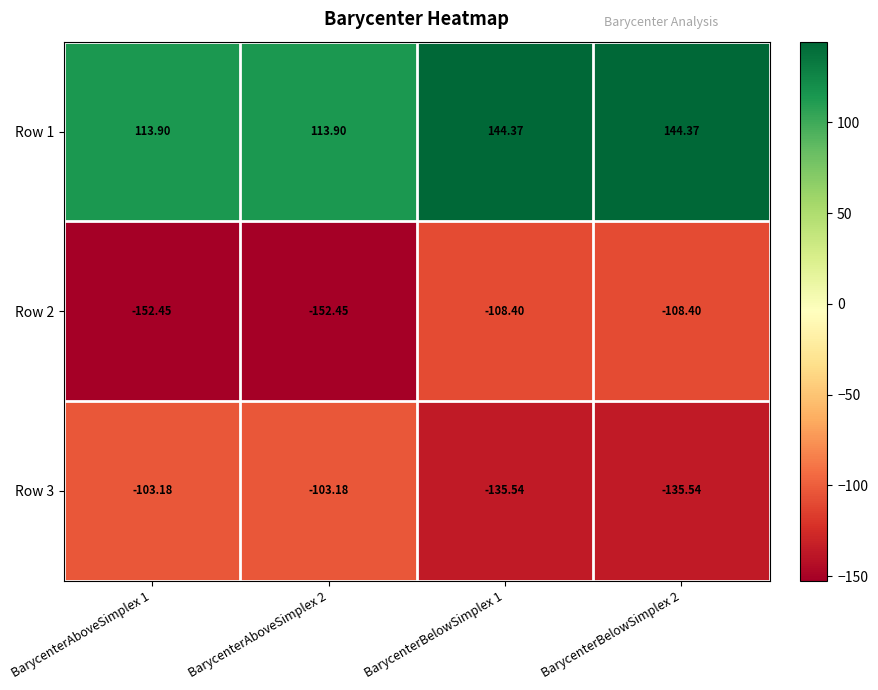

Is the value of Row 2 at BarycenterBelowSimplex 2 greater than the value of Row 3 at BarycenterBelowSimplex 2?

Yes